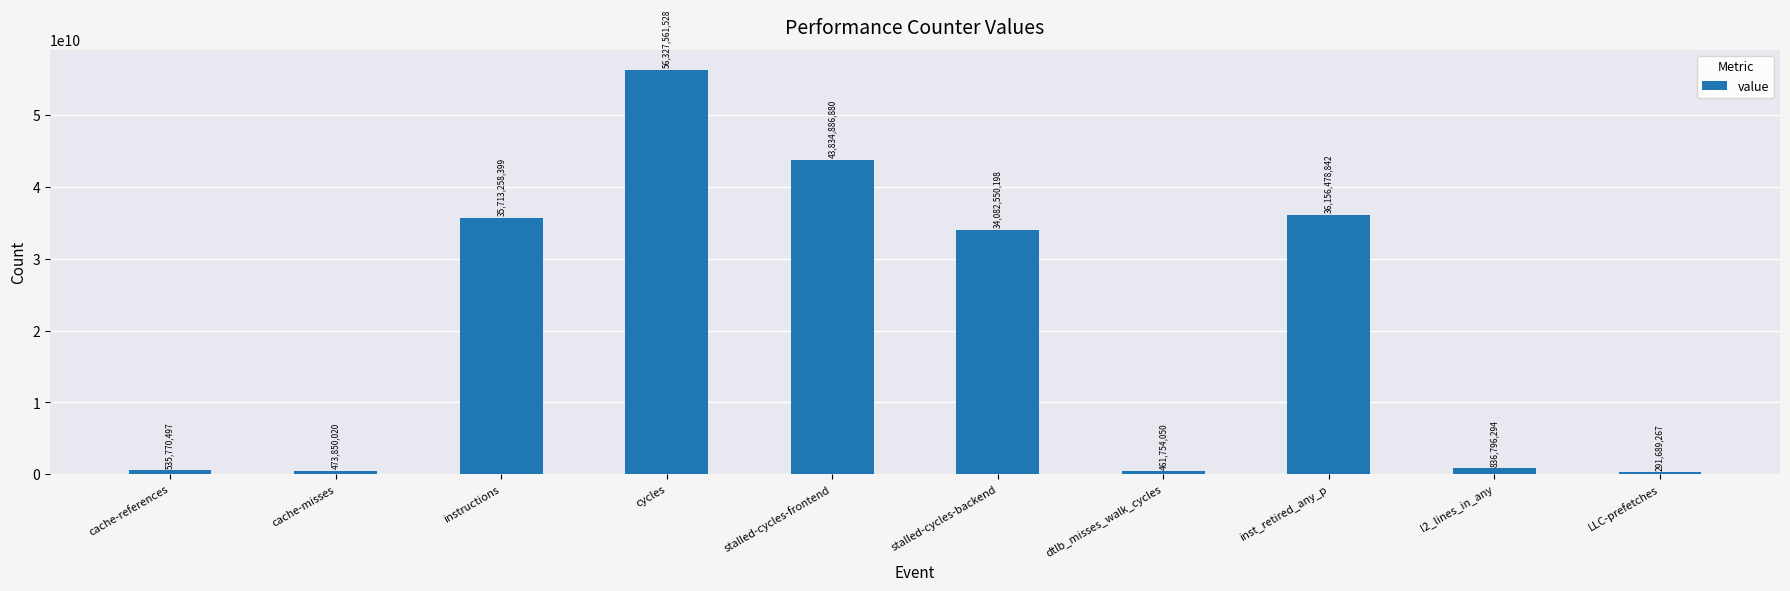

Reading left to right, what are all the values shown in this chart?

535770497	473850020	35713258399	56327561528	43834886880	34082550198	461754050	36156478842	836796294	291689267